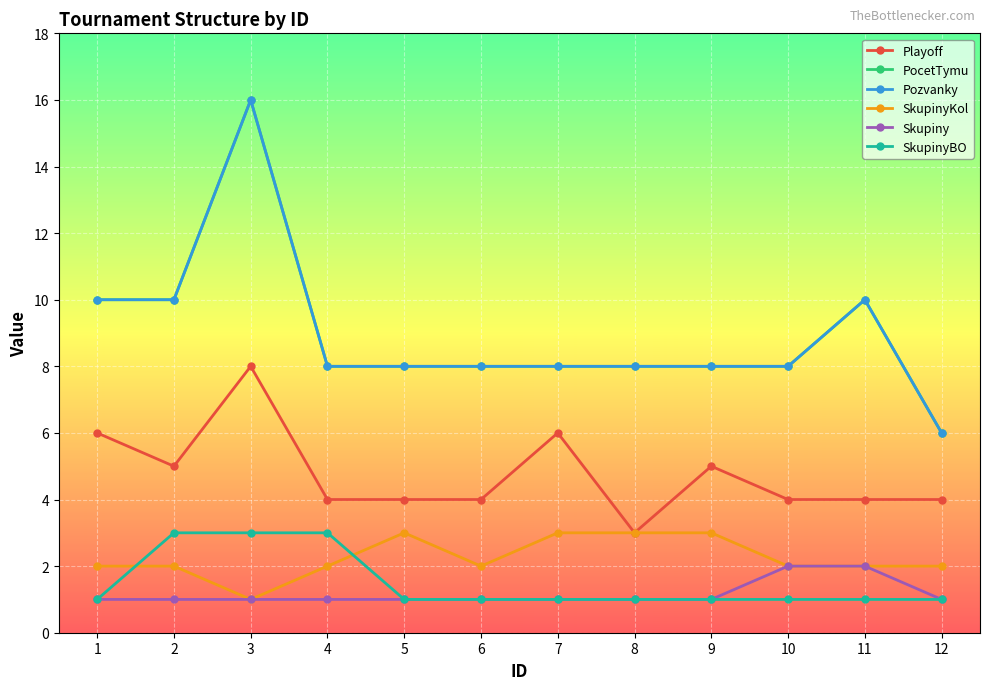

Which series has the largest range (max minus min)?

PocetTymu